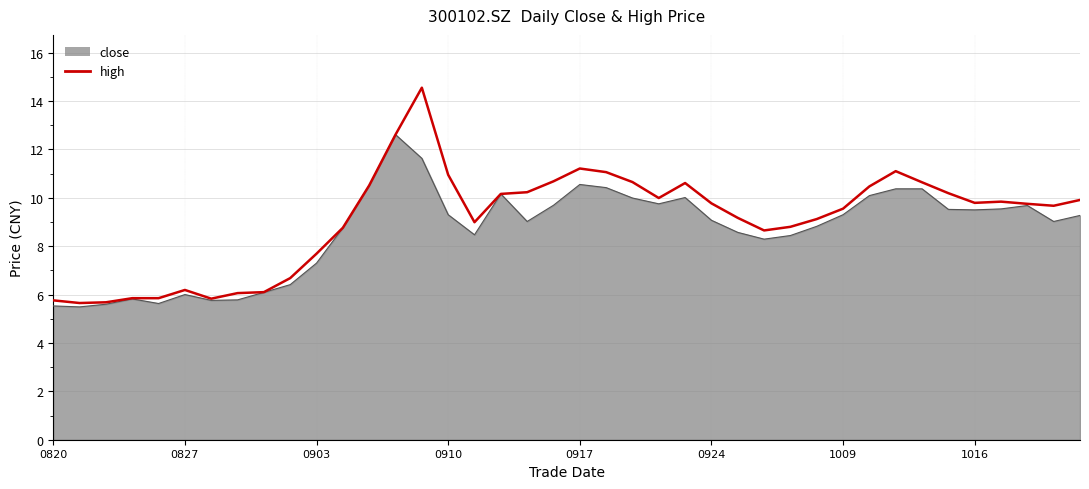

Rank the series by their maximum value, from highest to lowest.

high, close